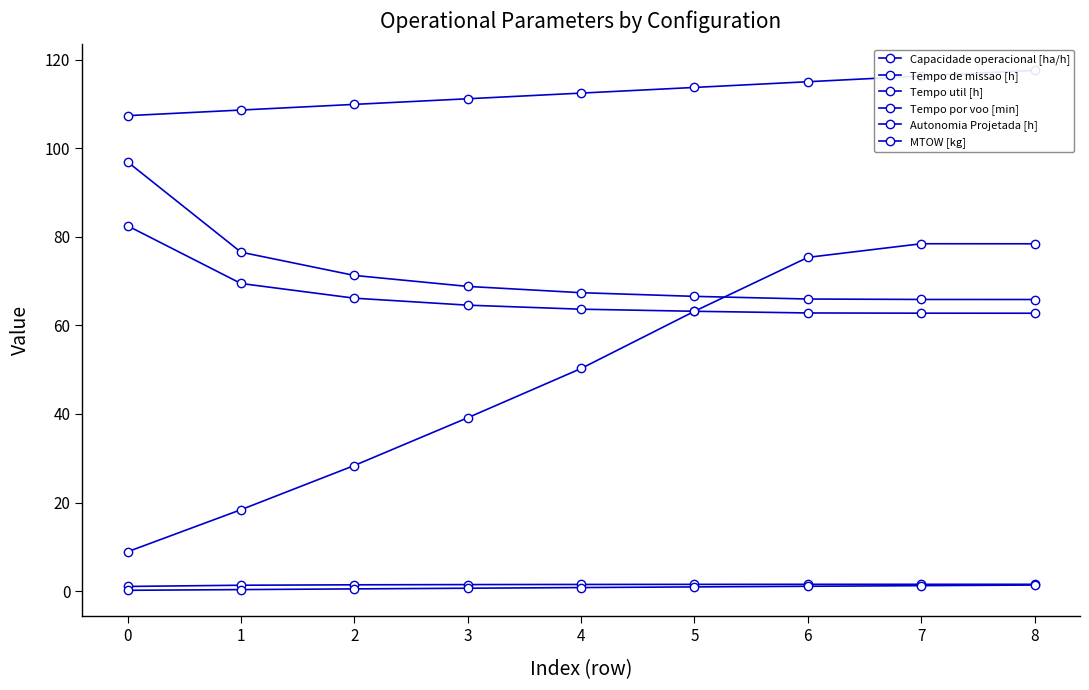

What is the minimum value for Tempo de missao [h]?

65.9